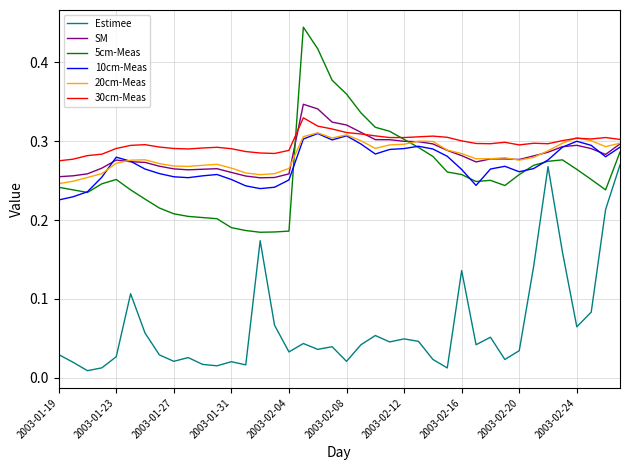

True or false: SM and Estimee cross at least once.

False